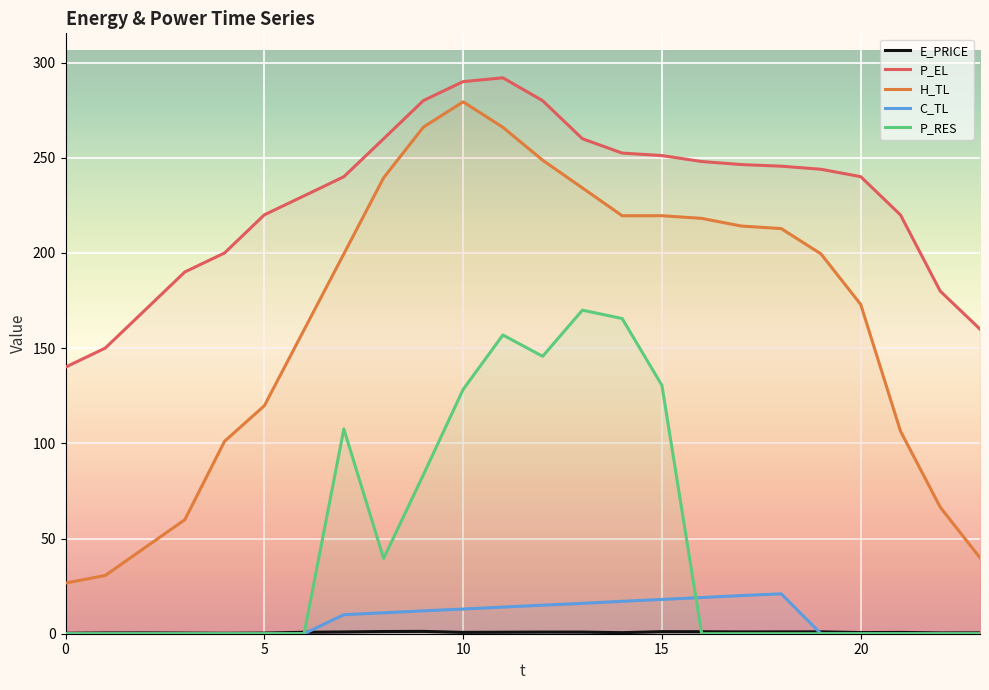

Which series has the largest range (max minus min)?

H_TL